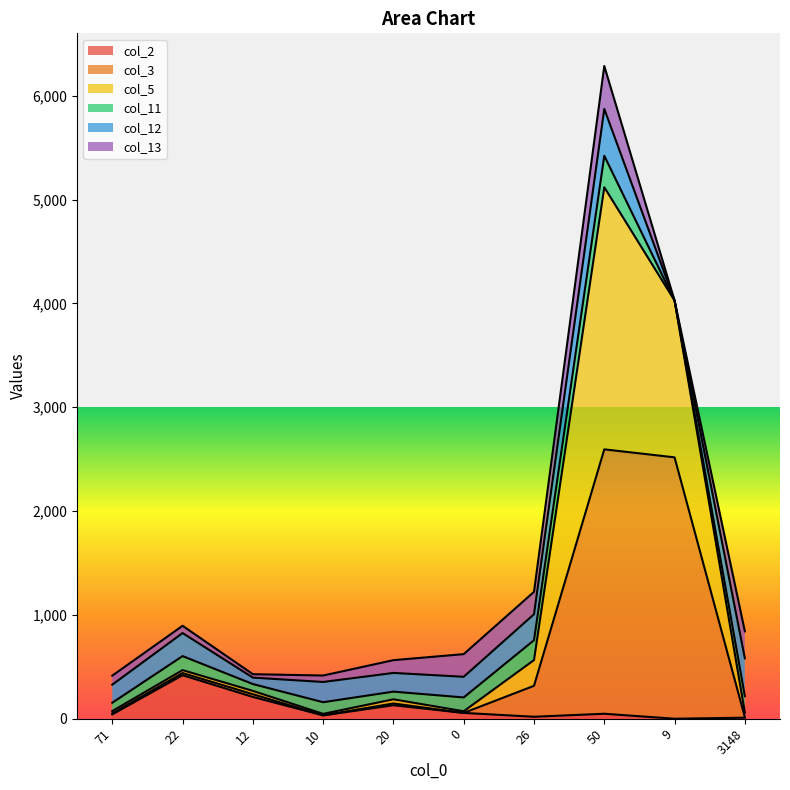

Which label corresponds to the largest value in the chart?

50